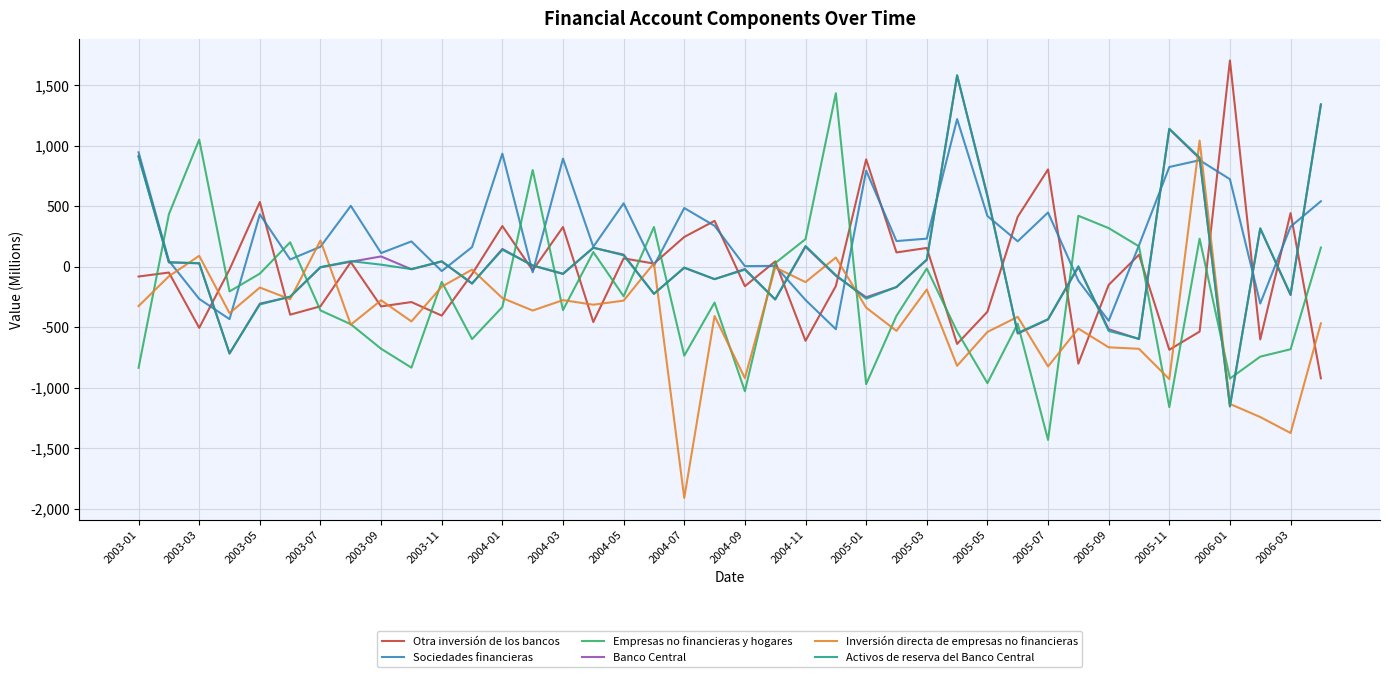

Which series has the largest total across all categories?

Sociedades financieras